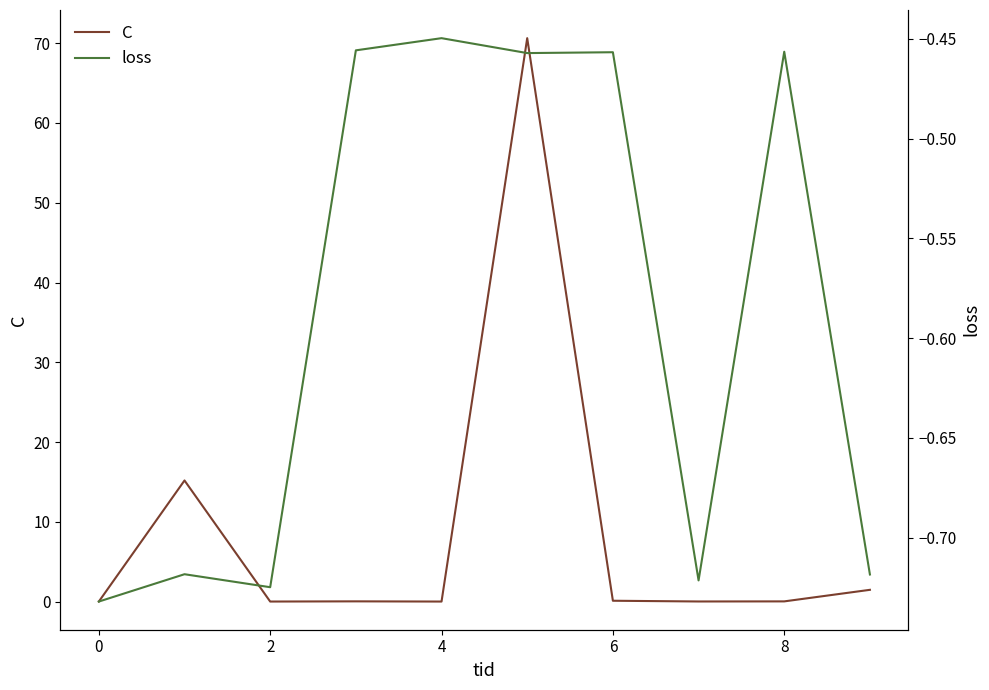

What is the difference between the maximum and minimum values in the loss series?

0.3